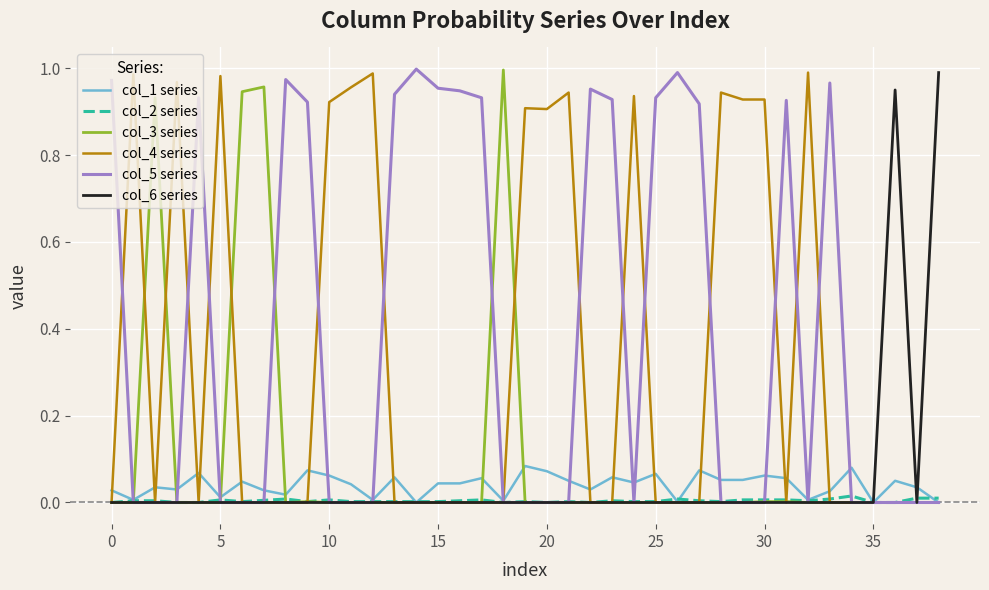

Which series has the largest total across all categories?

col_5 series